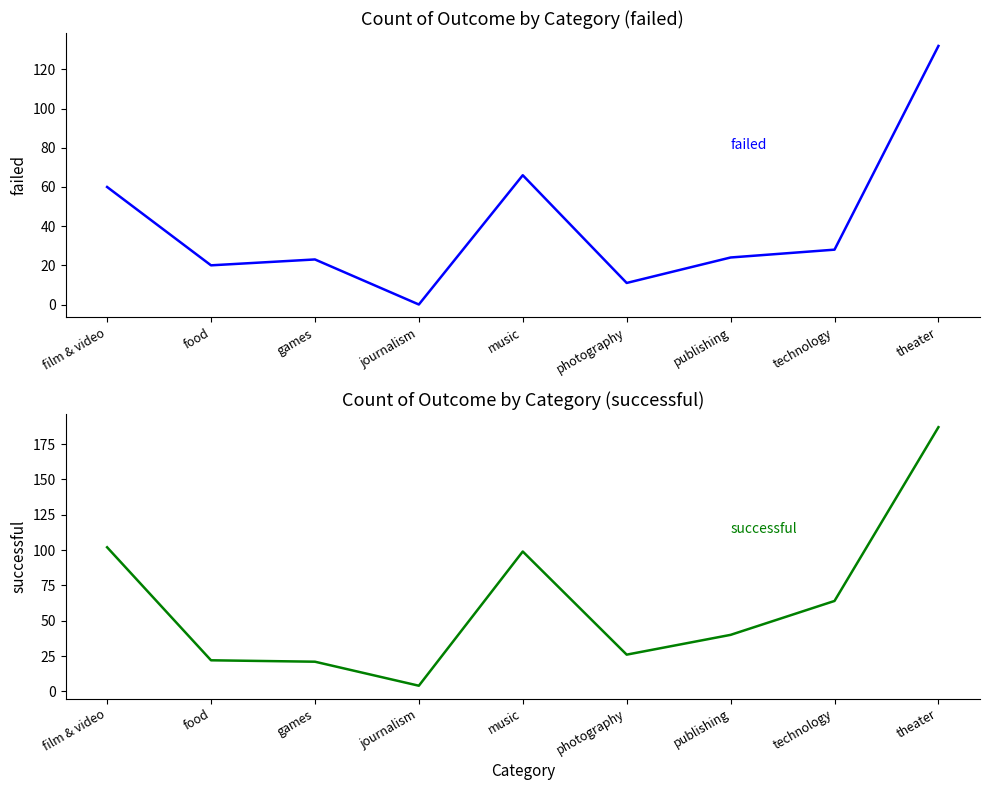

Which series has the widest spread of values?

successful